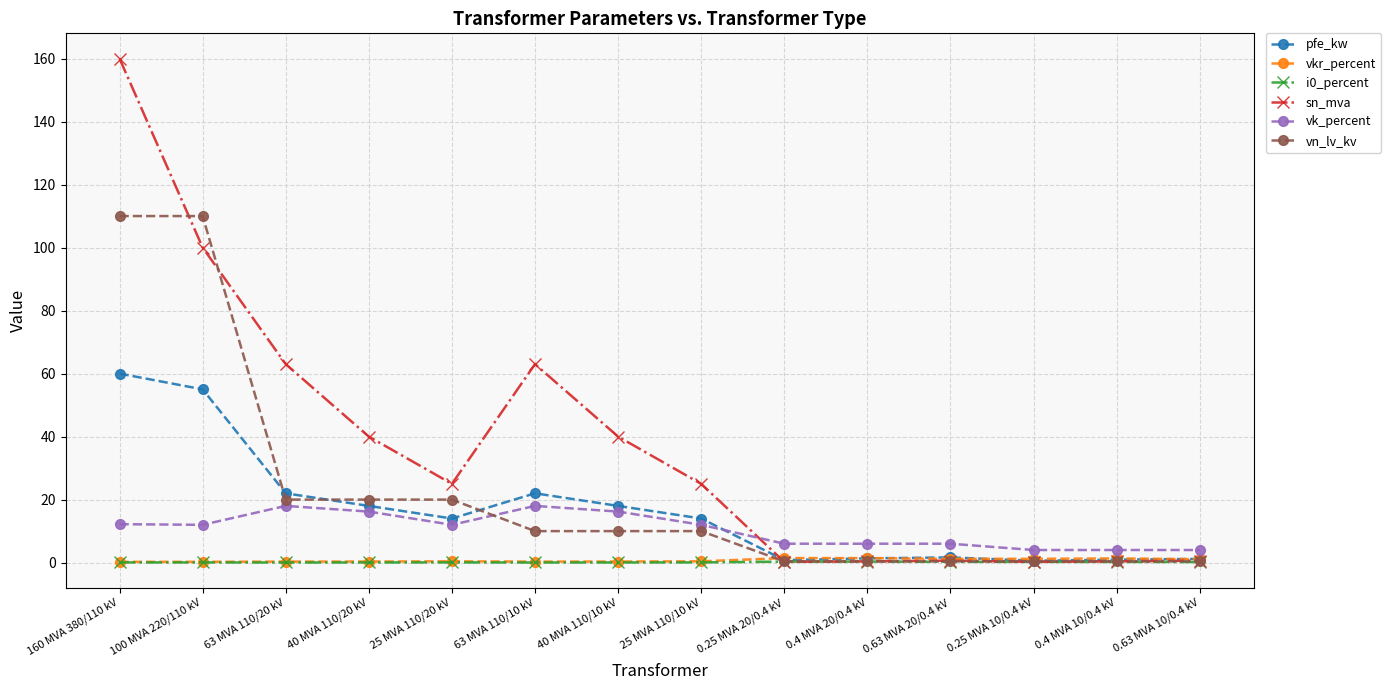

True or false: pfe_kw has more than 1 points higher than both neighbors.

True